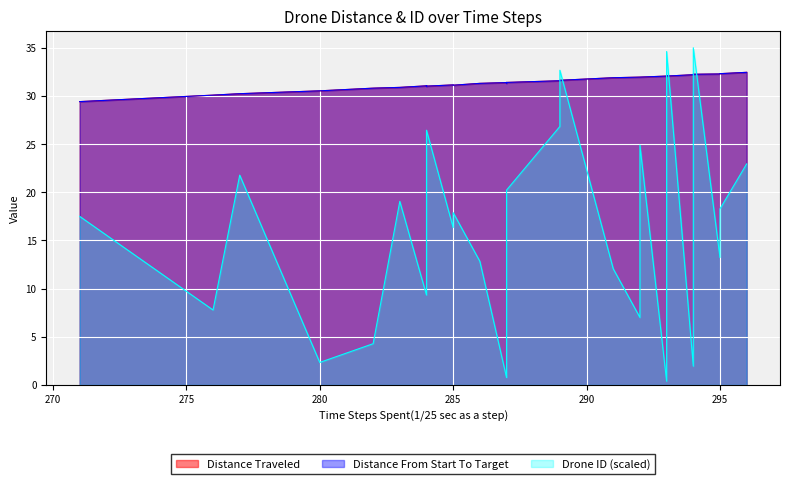

True or false: Distance From Start To Target and Distance Traveled cross at least once.

False